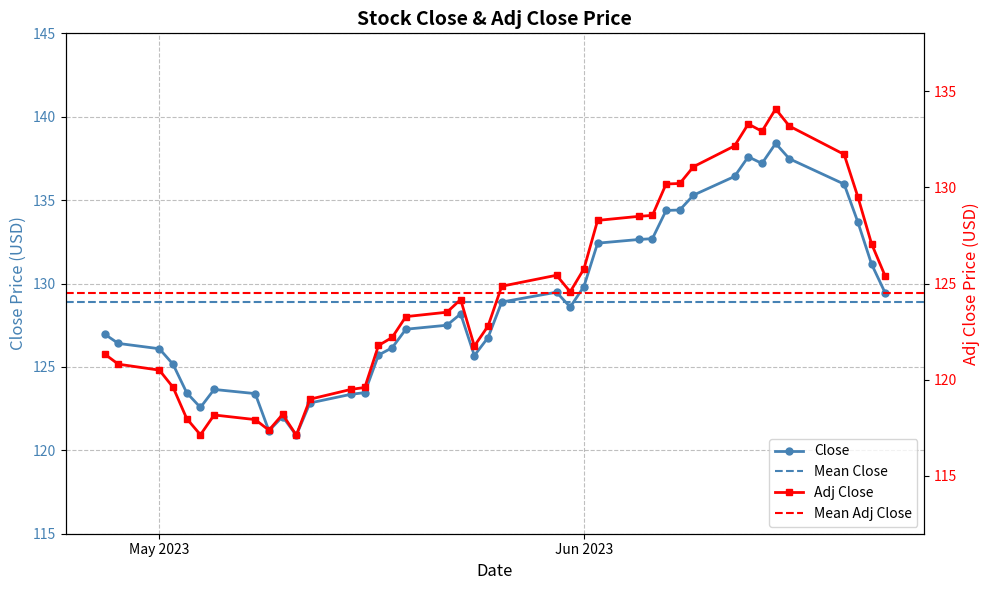

In Adj Close, how many points are higher than both neighbors (excluding endpoints)?

6